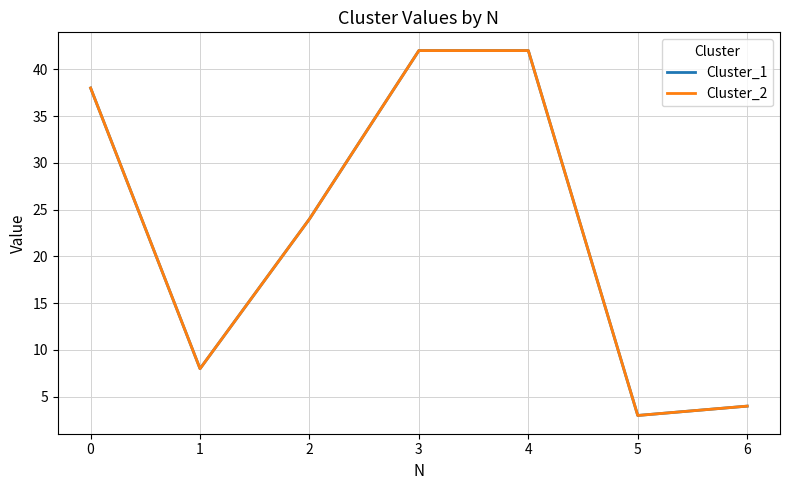

Is this an area chart (filled region under the line)?

No